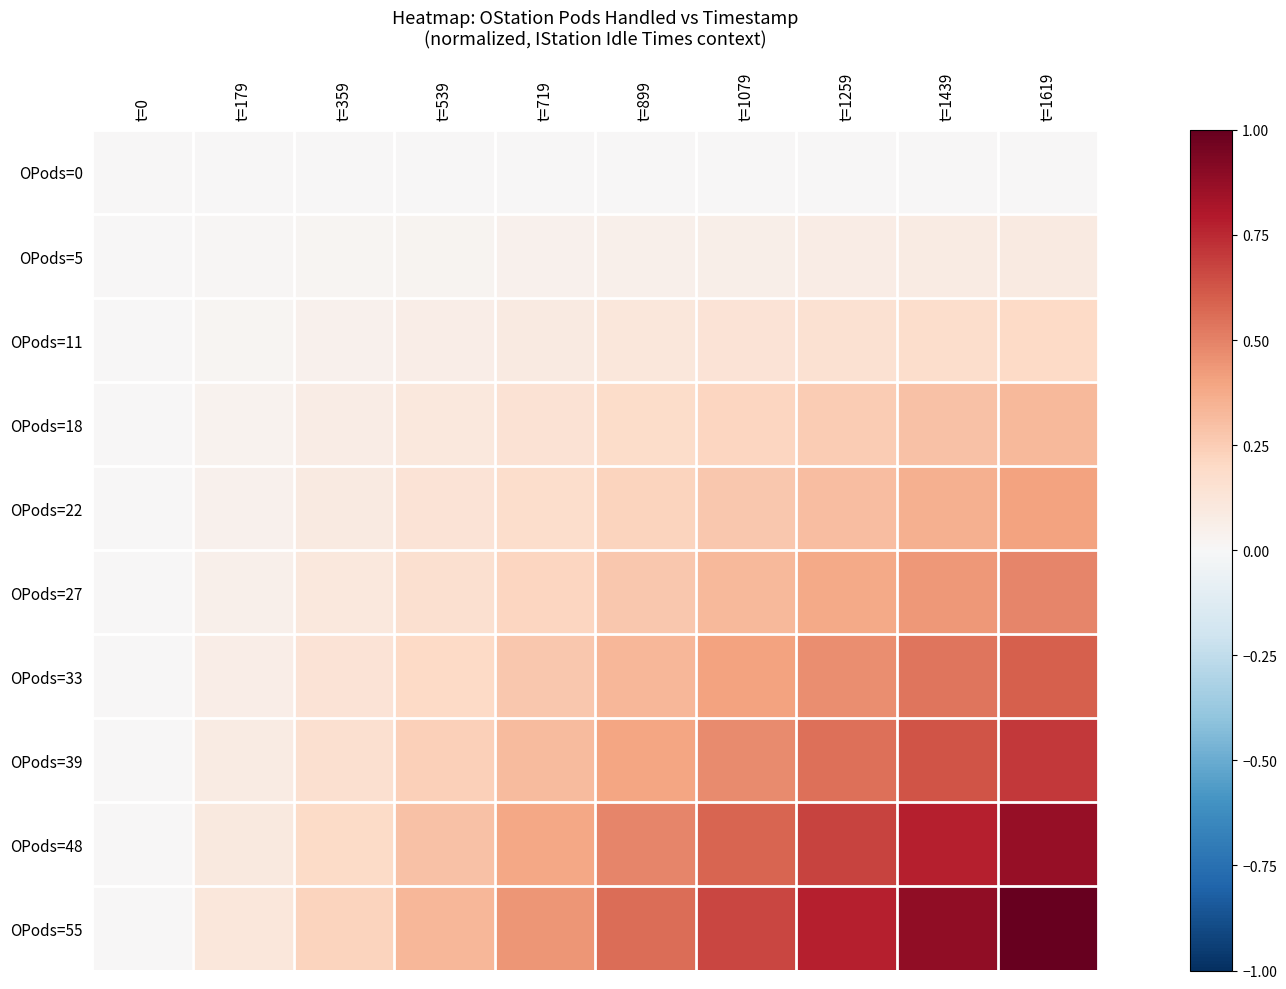

At how many categories does at least one series exceed 0?

9